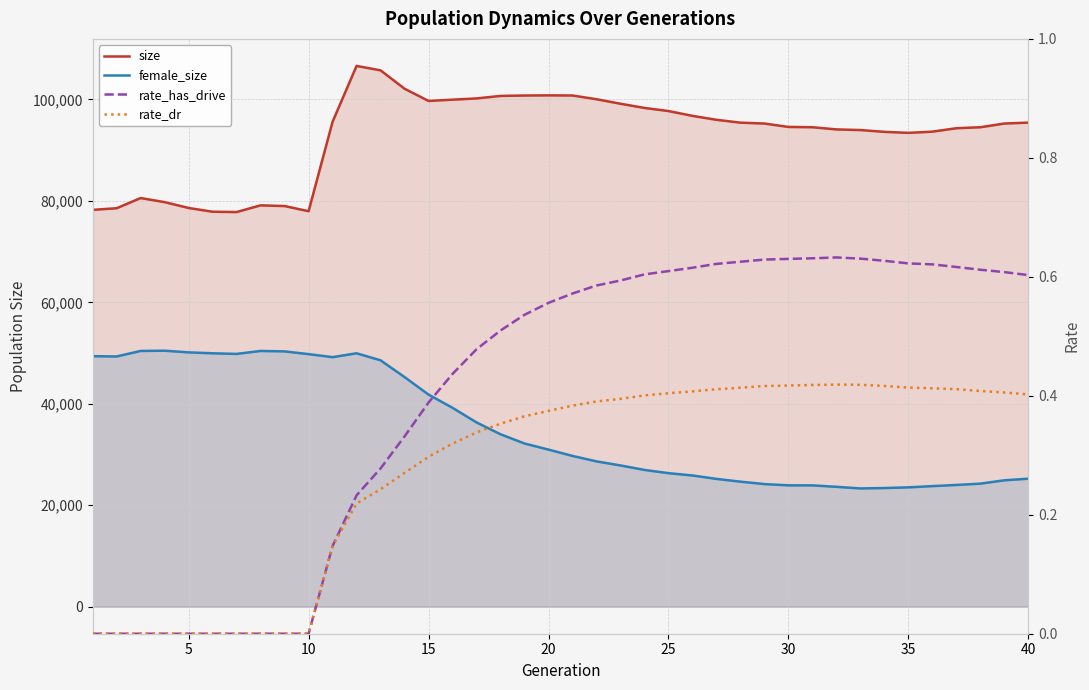

Reading left to right, transcribe all the data shown in this chart.

size: 78240.0	78561.0	80566.0	79764.0	78611.0	77869.0	77809.0	79129.0	78990.0	77976.0	95606.0	106619.0	105748.0	102126.0	99714.0	99965.0	100212.0	100705.0	100787.0	100816.0	100788.0	100052.0	99166.0	98334.0	97722.0	96775.0	95996.0	95434.0	95260.0	94589.0	94533.0	94102.0	93975.0	93619.0	93421.0	93659.0	94336.0	94530.0	95261.0	95444.0
female_size: 49391.0	49332.0	50425.0	50470.0	50143.0	49960.0	49836.0	50425.0	50334.0	49795.0	49200.0	49962.0	48576.0	45268.0	41817.0	39207.0	36330.0	33994.0	32175.0	30970.0	29726.0	28648.0	27846.0	26964.0	26324.0	25872.0	25193.0	24649.0	24173.0	23923.0	23919.0	23632.0	23312.0	23394.0	23524.0	23773.0	23998.0	24258.0	24919.0	25240.0
rate_has_drive: 0.0	0.0	0.0	0.0	0.0	0.0	0.0	0.0	0.0	0.0	0.1	0.2	0.3	0.3	0.4	0.4	0.5	0.5	0.5	0.6	0.6	0.6	0.6	0.6	0.6	0.6	0.6	0.6	0.6	0.6	0.6	0.6	0.6	0.6	0.6	0.6	0.6	0.6	0.6	0.6
rate_dr: 0.0	0.0	0.0	0.0	0.0	0.0	0.0	0.0	0.0	0.0	0.1	0.2	0.2	0.3	0.3	0.3	0.3	0.4	0.4	0.4	0.4	0.4	0.4	0.4	0.4	0.4	0.4	0.4	0.4	0.4	0.4	0.4	0.4	0.4	0.4	0.4	0.4	0.4	0.4	0.4